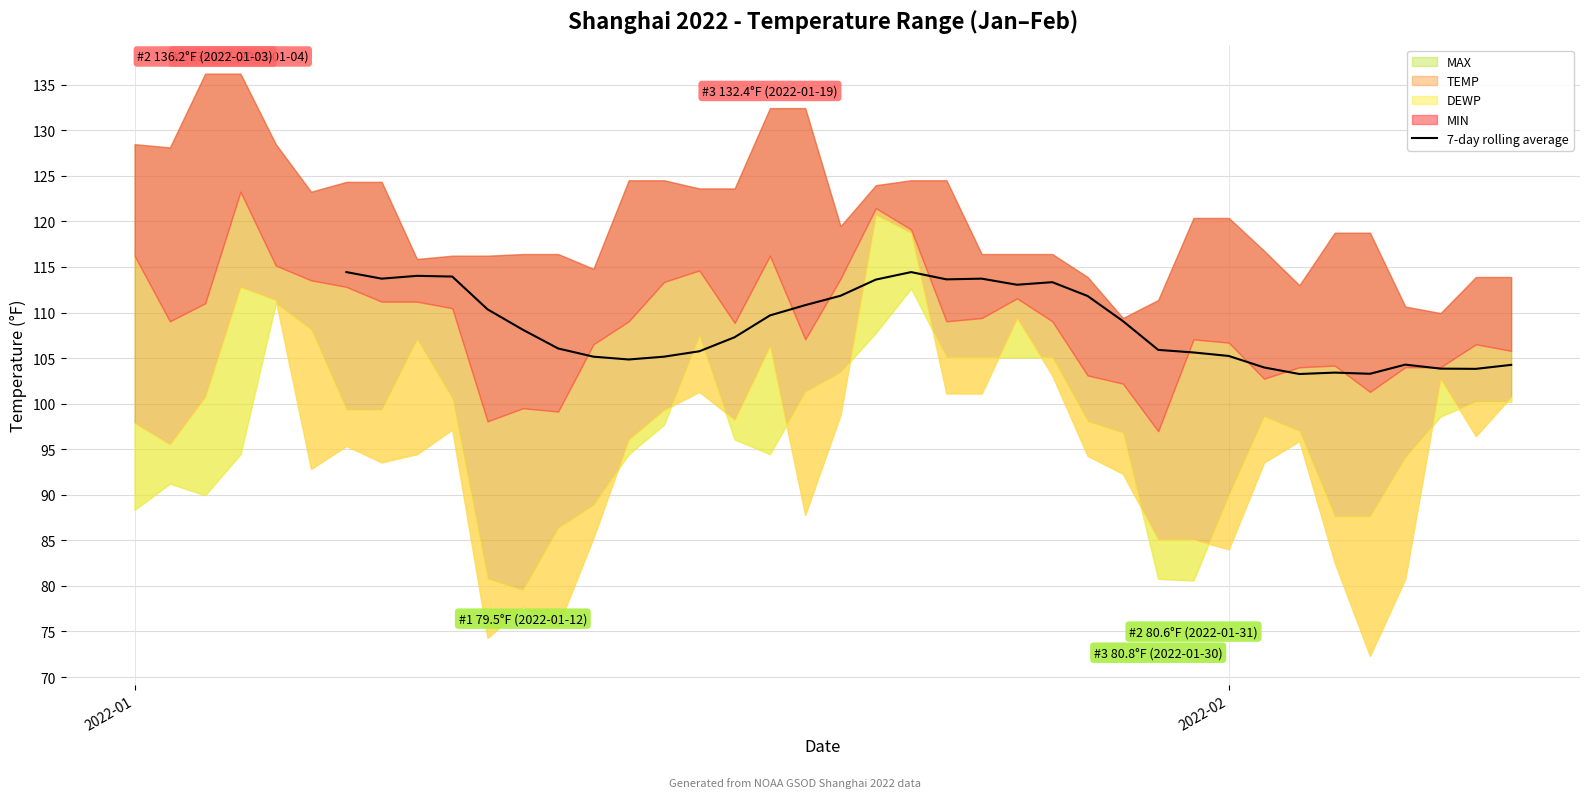

How many data points does each series have?

40